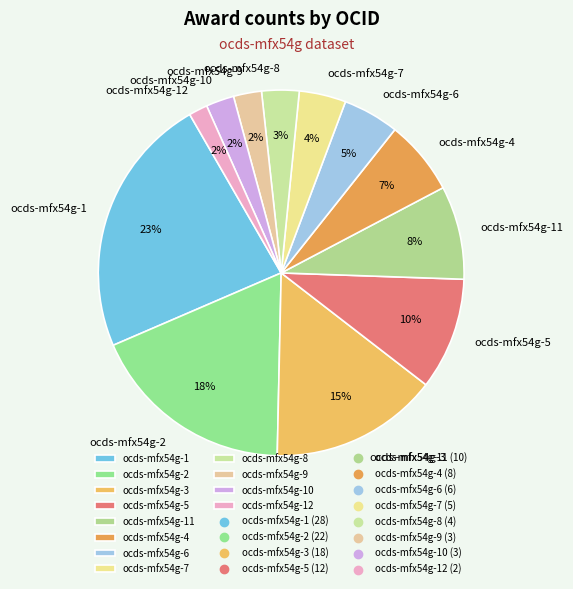

Count the number of slices in the pie.

12